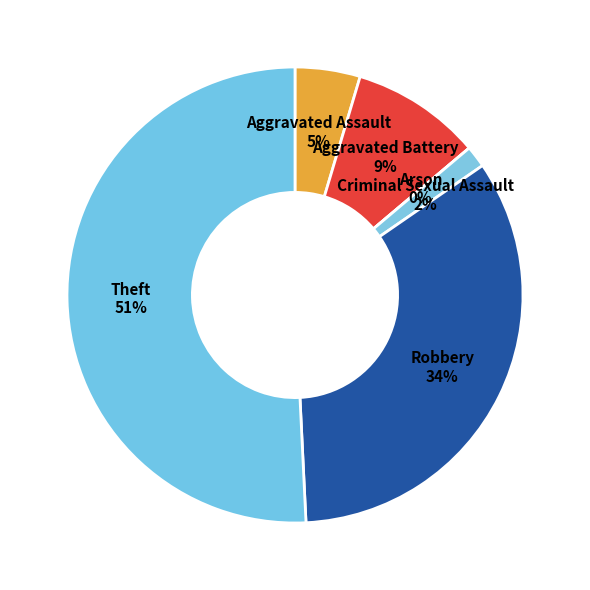

Count the number of slices in the pie.

6